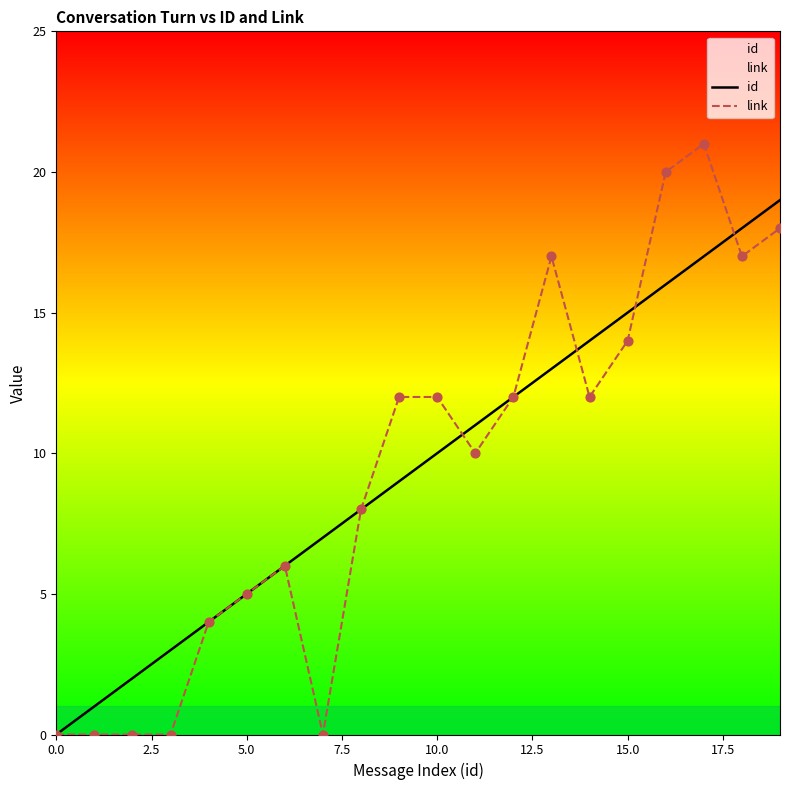

What is the total value across all series at 19?

37